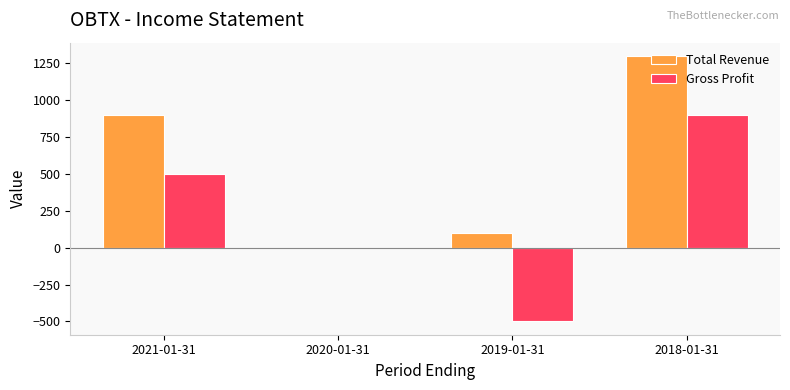

What are all the series names shown in the legend?

Total Revenue, Gross Profit